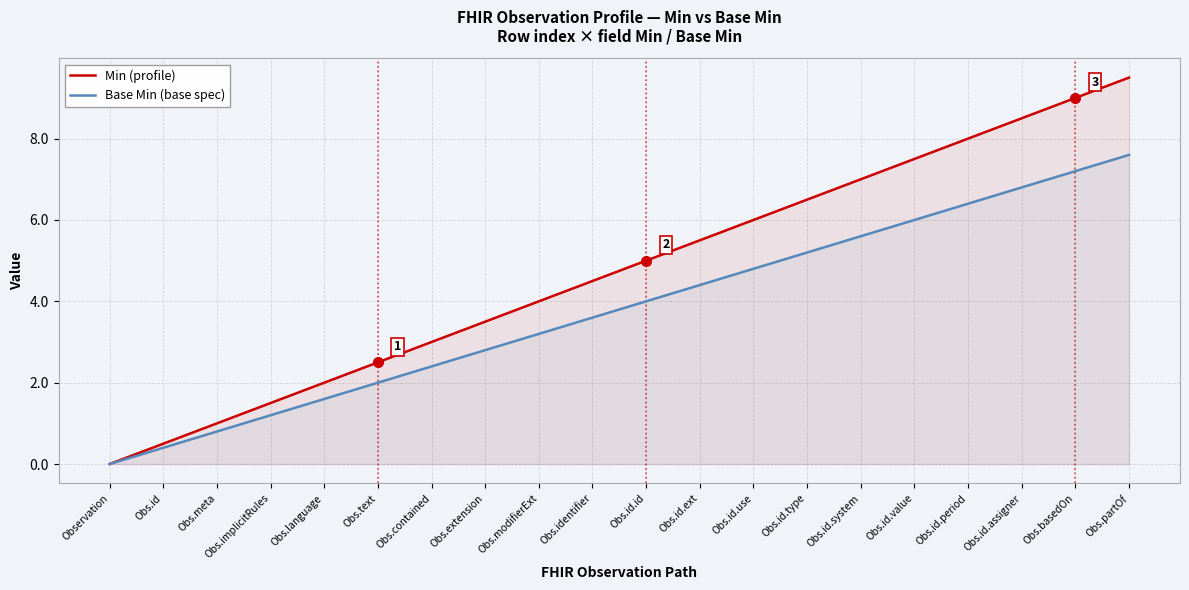

Which series has the largest total across all categories?

Min (profile)